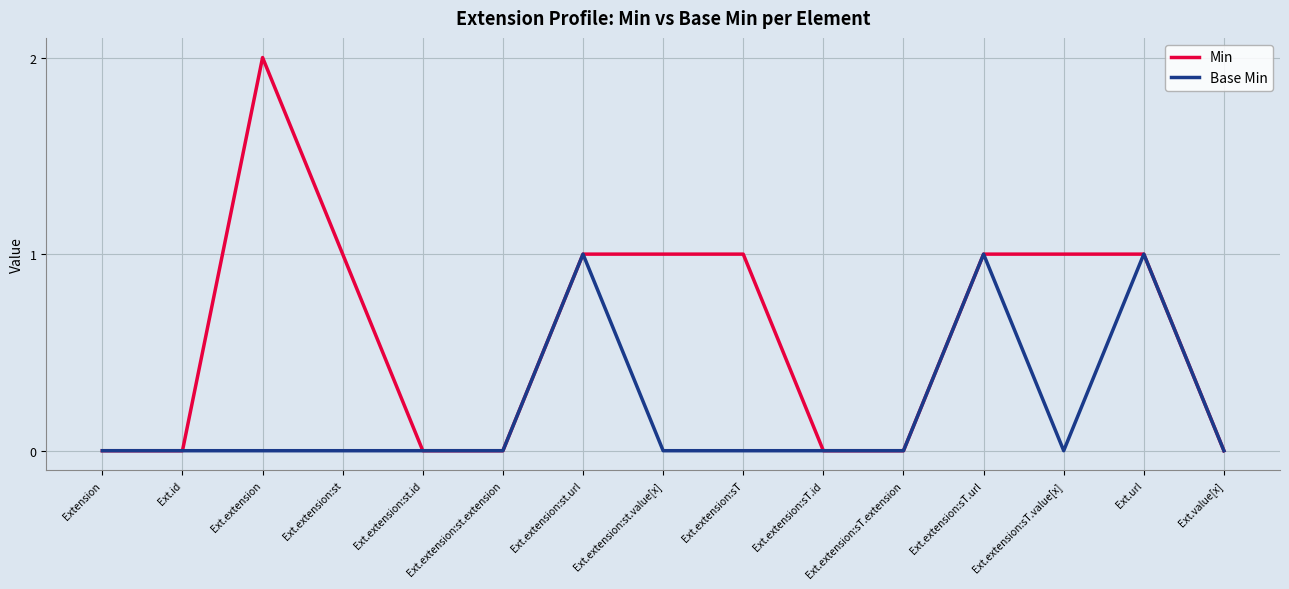

Reading left to right, list all the values displayed in this chart.

Min: Extension=0	Ext.id=0	Ext.extension=2	Ext.extension:st=1	Ext.extension:st.id=0	Ext.extension:st.extension=0	Ext.extension:st.url=1	Ext.extension:st.value[x]=1	Ext.extension:sT=1	Ext.extension:sT.id=0	Ext.extension:sT.extension=0	Ext.extension:sT.url=1	Ext.extension:sT.value[x]=1	Ext.url=1	Ext.value[x]=0
Base Min: Extension=0	Ext.id=0	Ext.extension=0	Ext.extension:st=0	Ext.extension:st.id=0	Ext.extension:st.extension=0	Ext.extension:st.url=1	Ext.extension:st.value[x]=0	Ext.extension:sT=0	Ext.extension:sT.id=0	Ext.extension:sT.extension=0	Ext.extension:sT.url=1	Ext.extension:sT.value[x]=0	Ext.url=1	Ext.value[x]=0